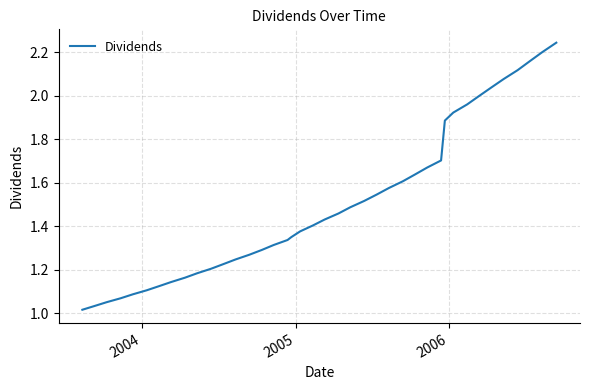

Does the chart have visible grid lines?

Yes